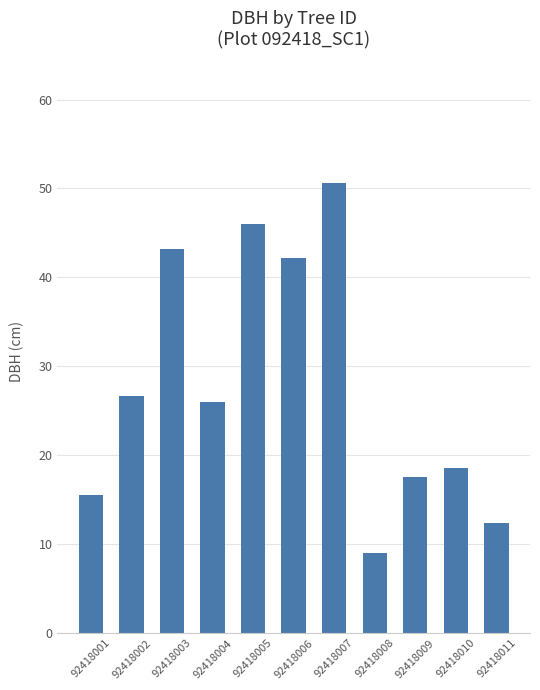

What is the value of the 1st bar from the left?

15.6